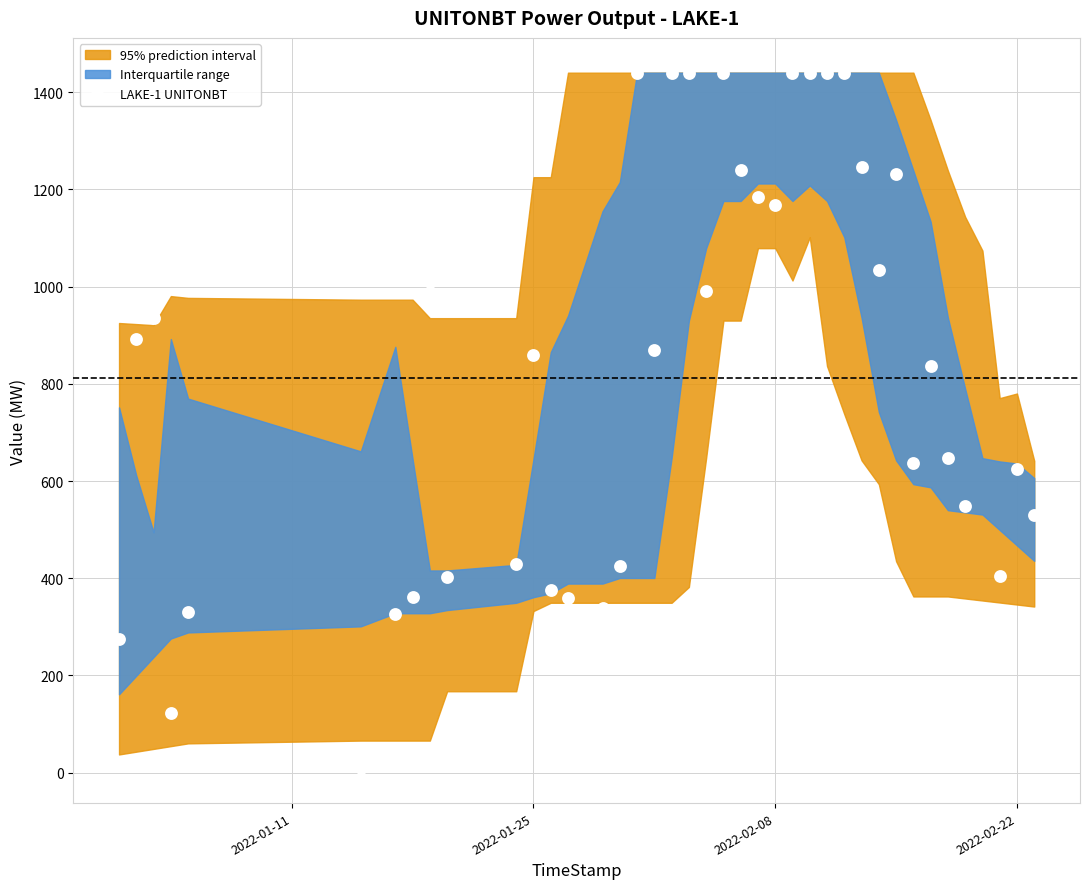

What is the range of X values (max minus min)?

53